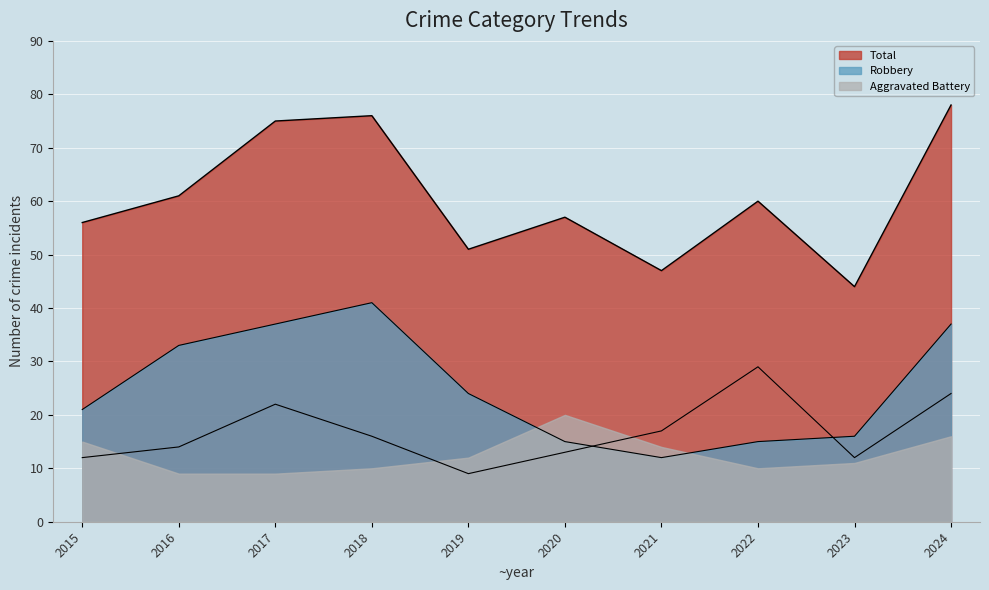

Which series changed the most between 2016 and 2024?

Total